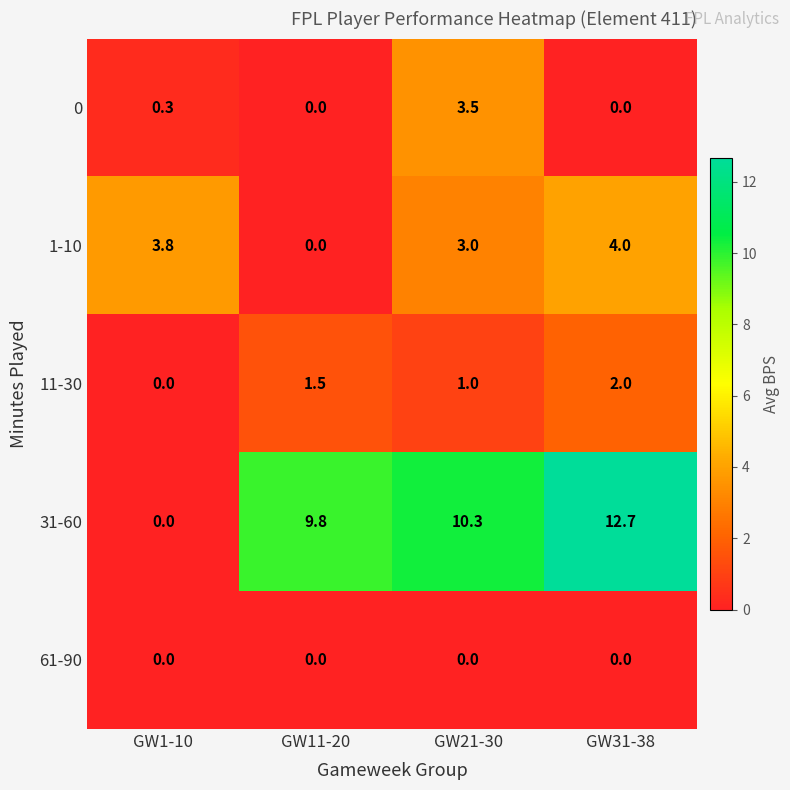

Where does the 31-60 series first go above 10?

GW21-30